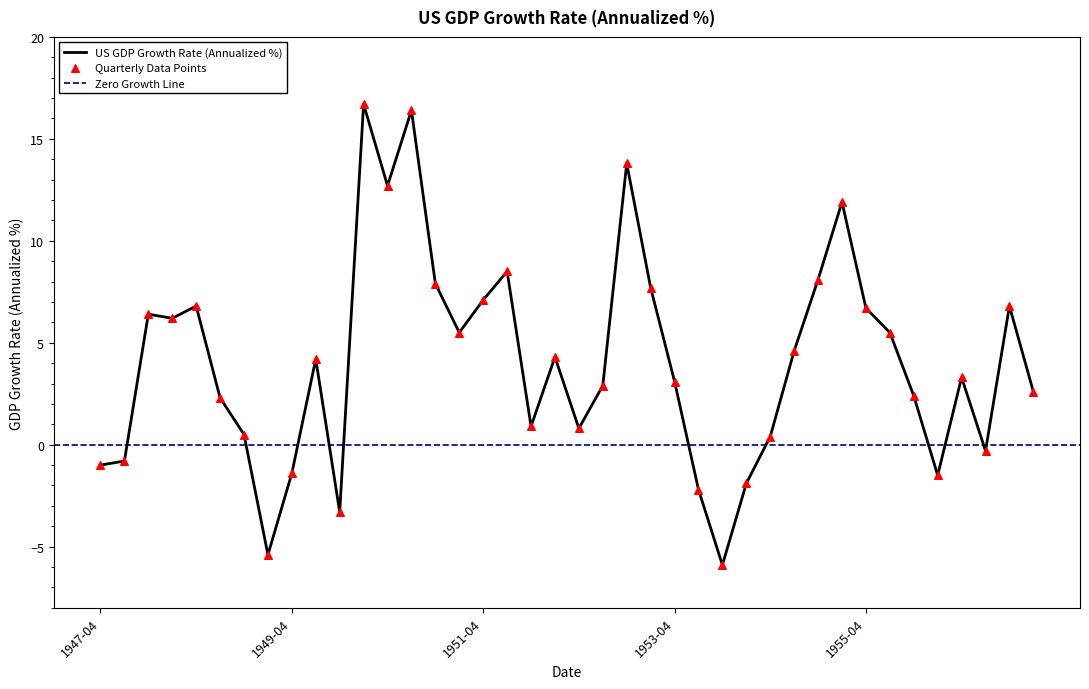

Is it true that US GDP Growth Rate (Annualized %) equals -1.0 at 1947-04?

True